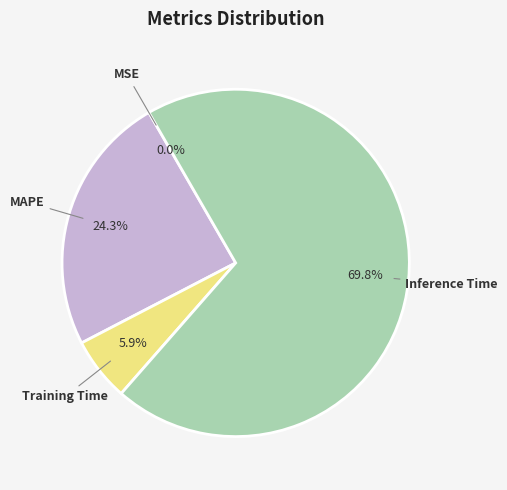

Do Inference Time and Training Time together represent more than half of the pie?

Yes